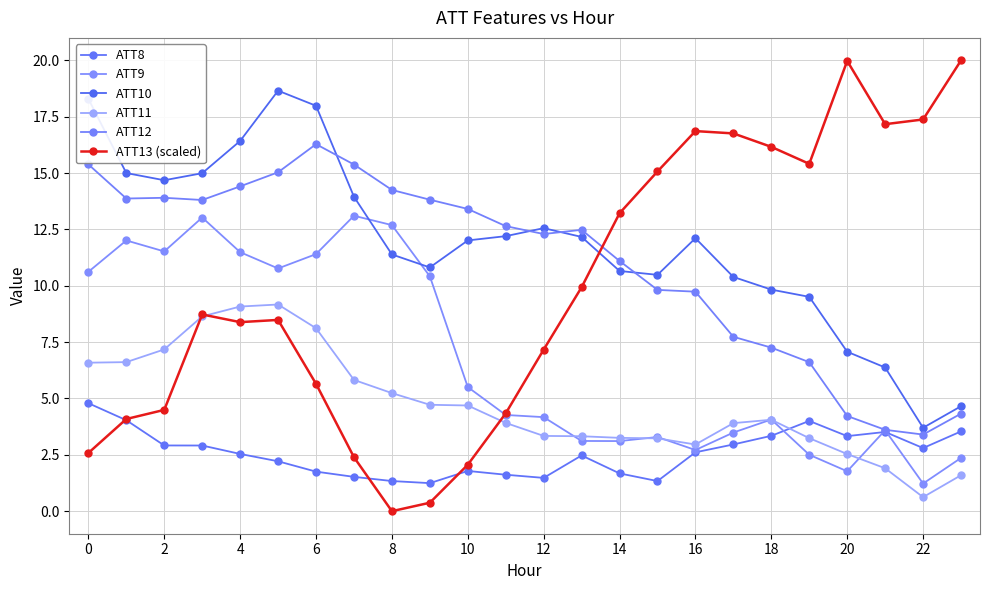

Reading left to right, what are all the values shown in this chart?

ATT8: 4.8	4.0	2.9	2.9	2.5	2.2	1.8	1.5	1.3	1.2	1.8	1.6	1.5	2.5	1.7	1.3	2.6	3.0	3.3	4.0	3.3	3.5	2.8	3.5
ATT9: 10.6	12.0	11.5	13.0	11.5	10.8	11.4	13.1	12.7	10.4	5.5	4.3	4.2	3.1	3.1	3.3	2.7	3.5	4.1	2.5	1.8	3.6	1.2	2.4
ATT10: 18.3	15.0	14.7	15.0	16.4	18.7	18.0	14.0	11.4	10.8	12.0	12.2	12.6	12.2	10.7	10.5	12.1	10.4	9.8	9.5	7.1	6.4	3.7	4.7
ATT11: 6.6	6.6	7.2	8.6	9.1	9.2	8.1	5.8	5.2	4.7	4.7	3.9	3.3	3.3	3.3	3.2	3.0	3.9	4.1	3.2	2.5	1.9	0.6	1.6
ATT12: 15.4	13.9	13.9	13.8	14.4	15.0	16.3	15.4	14.3	13.8	13.4	12.6	12.3	12.5	11.1	9.8	9.7	7.7	7.3	6.6	4.2	3.6	3.4	4.3
ATT13 (scaled): 2.6	4.1	4.5	8.7	8.4	8.5	5.7	2.4	0.0	0.4	2.1	4.3	7.2	9.9	13.2	15.1	16.9	16.8	16.2	15.4	20.0	17.2	17.4	20.0